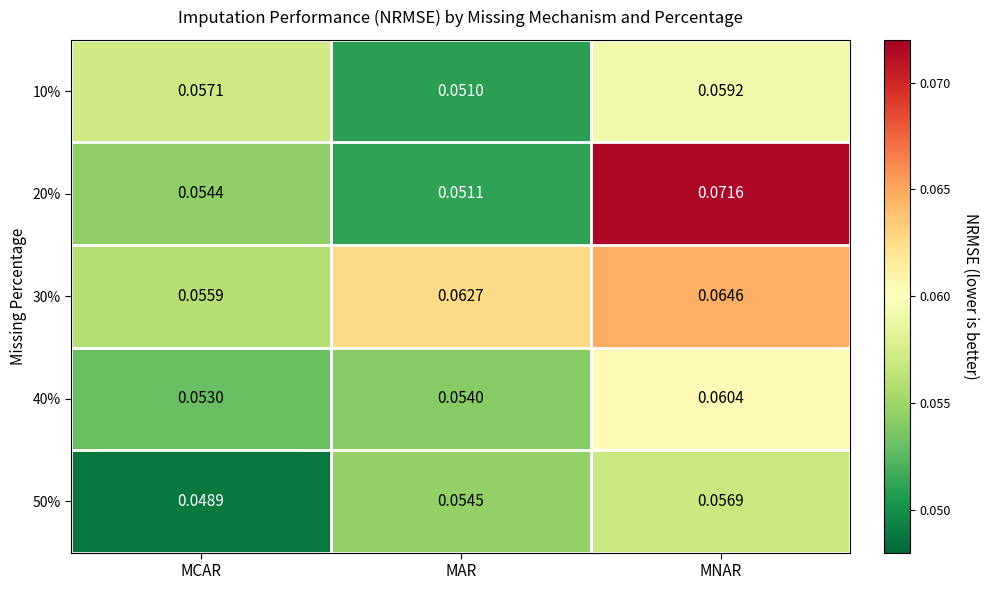

Which series changed the most between MCAR and MAR?

30%